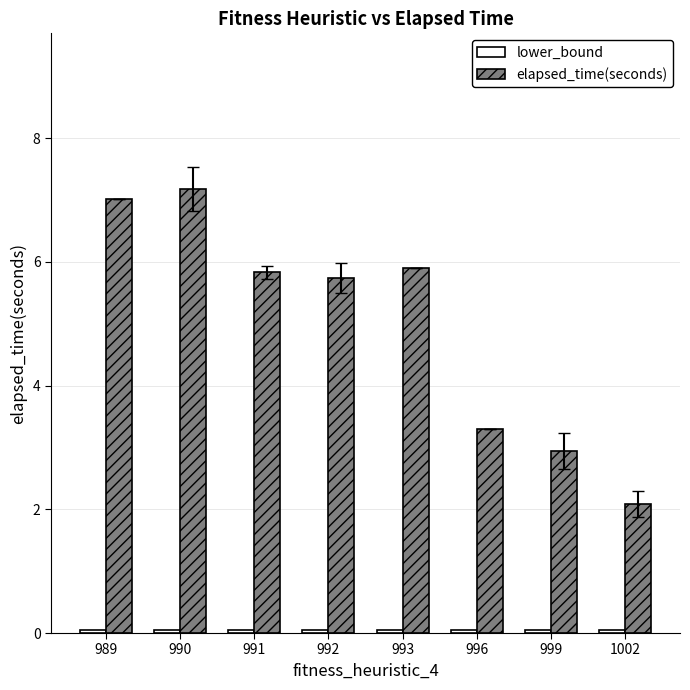

How many values in the elapsed_time(seconds) series are below 5?

3